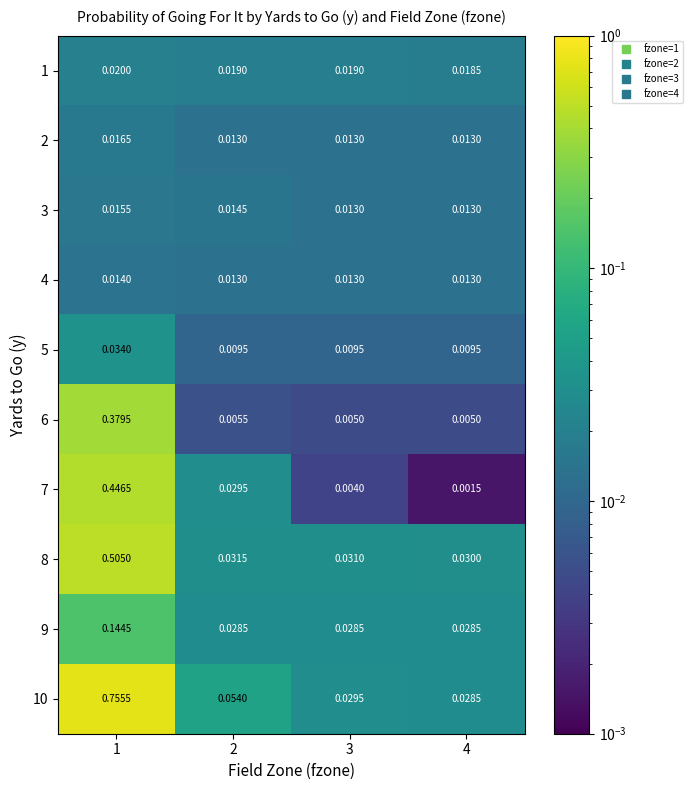

Which series has the largest range (max minus min)?

10